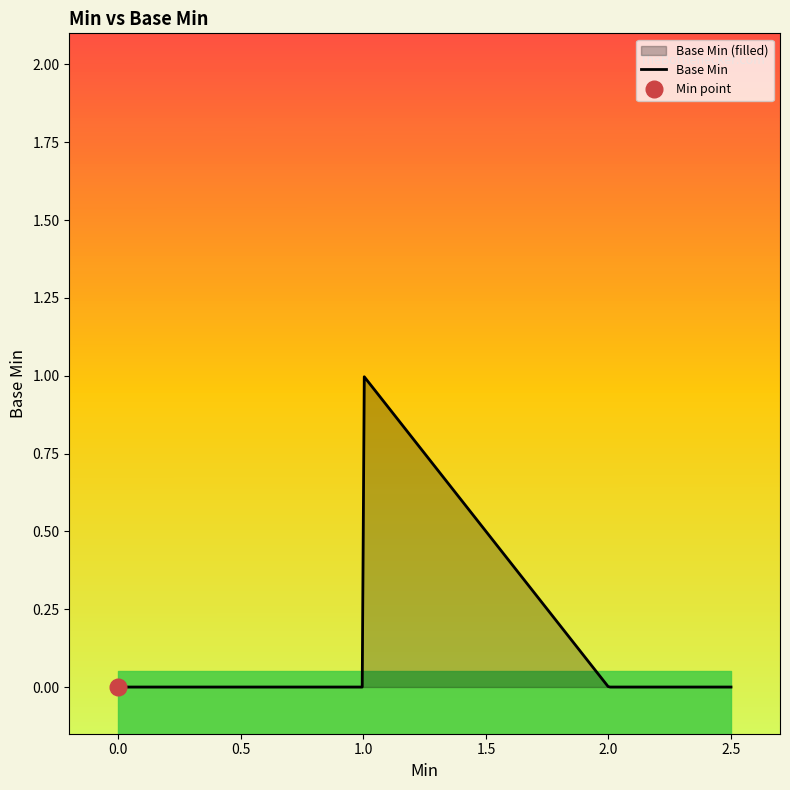

How many lines are shown in the chart?

1